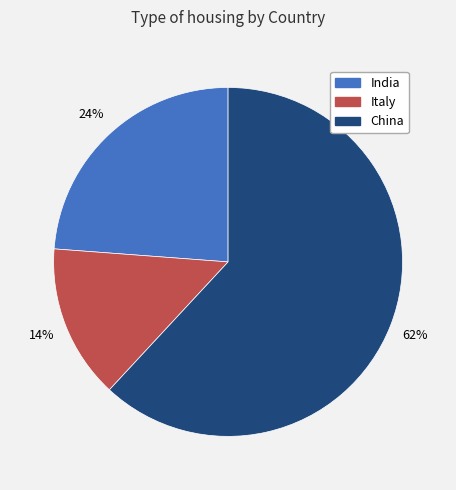

Which category accounts for the majority?

China